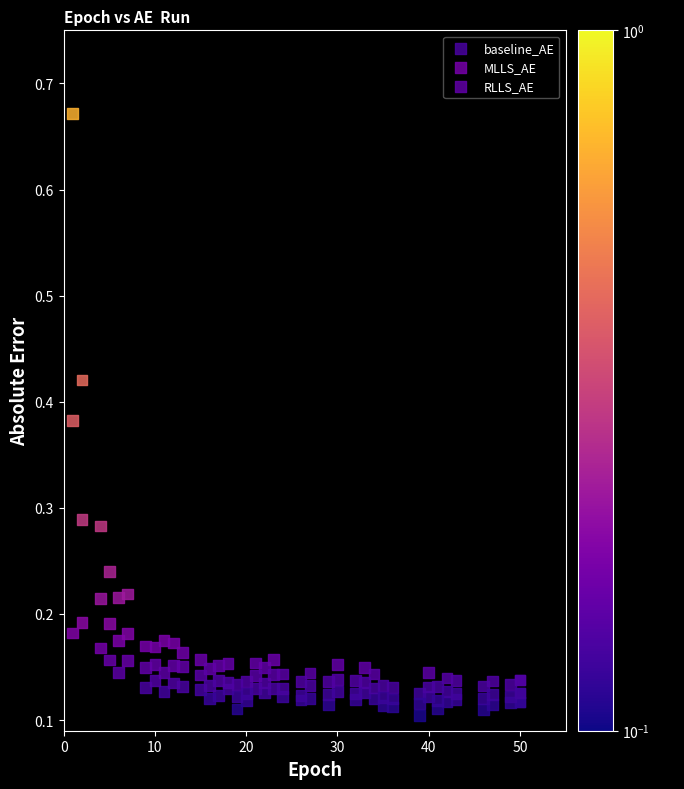

Which series contains the highest Y value?

MLLS_AE